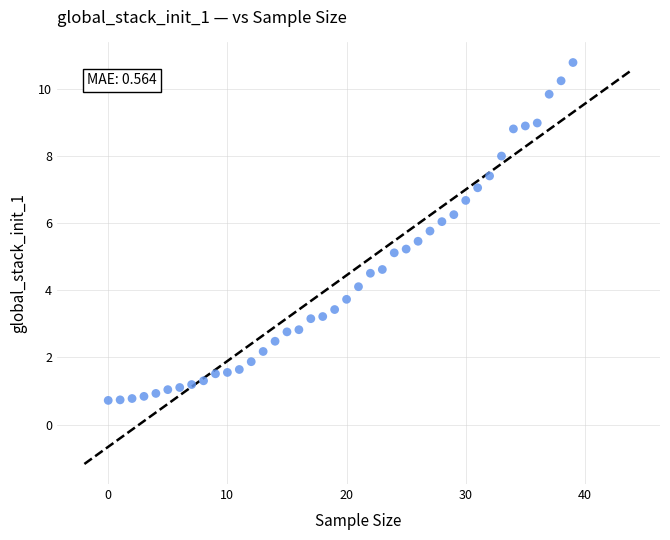

What is the range of Y values (max minus min)?

10.1